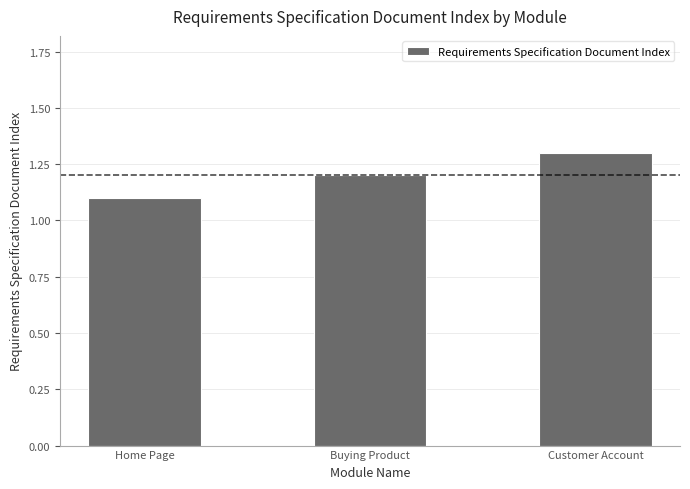

What is the change in value from Buying Product to Customer Account?

+0.1